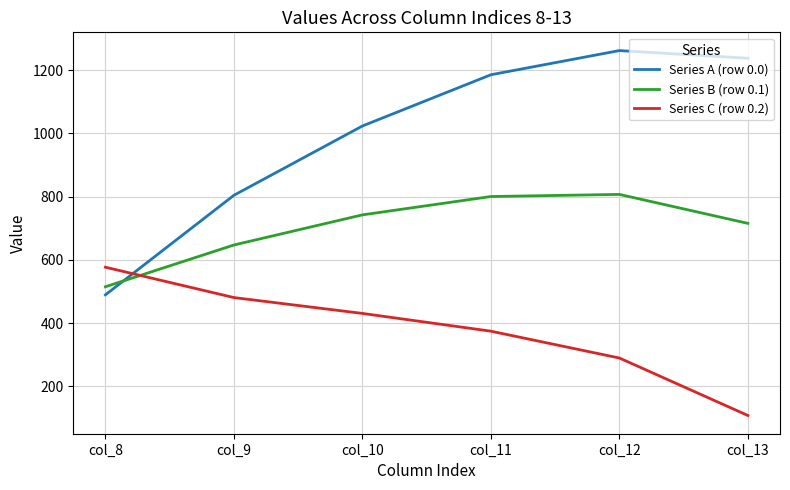

At which label does Series B (row 0.1) first exceed 742?

col_10